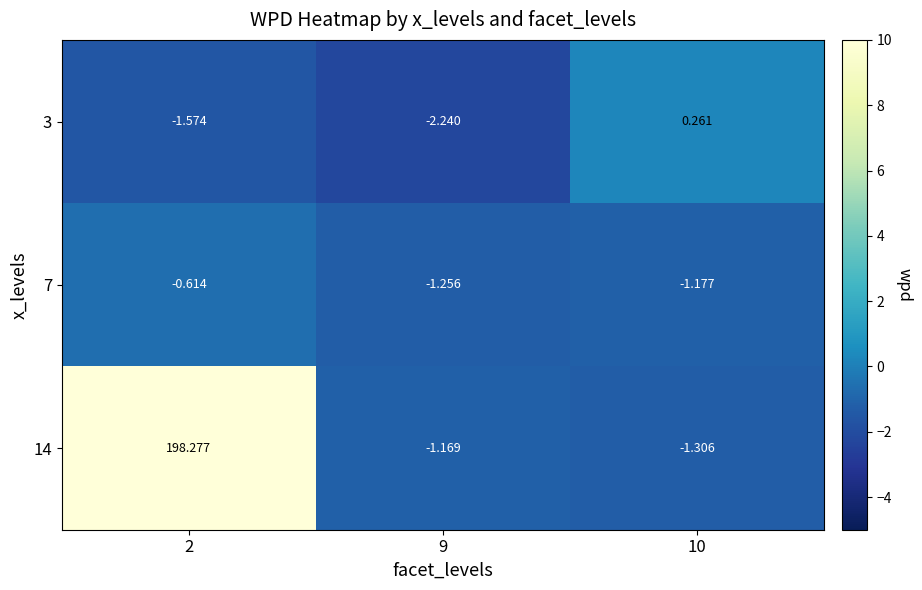

Is the value of 7 at 2 greater than the value of 3 at 10?

No